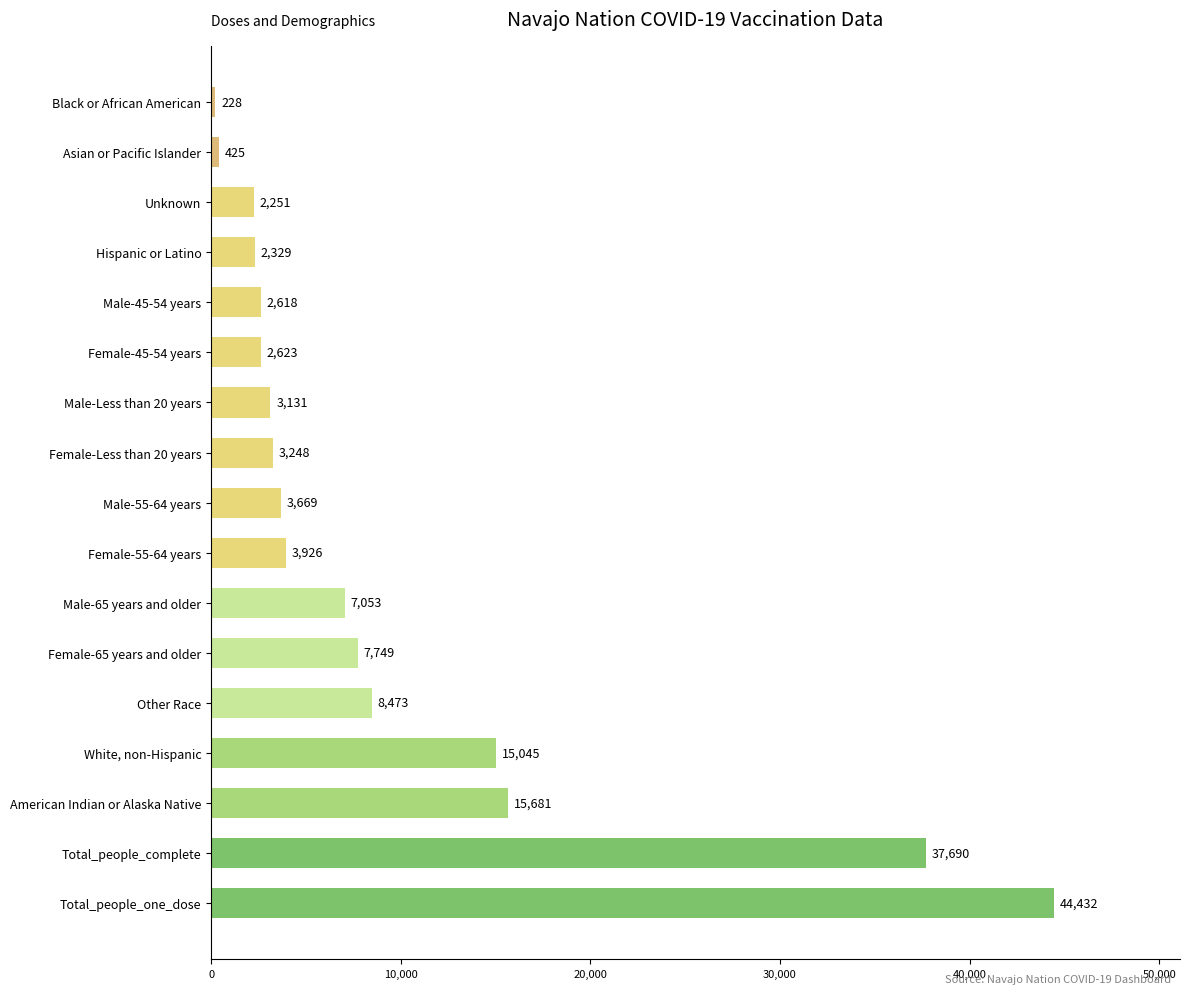

How many data points are less than 3669?

8